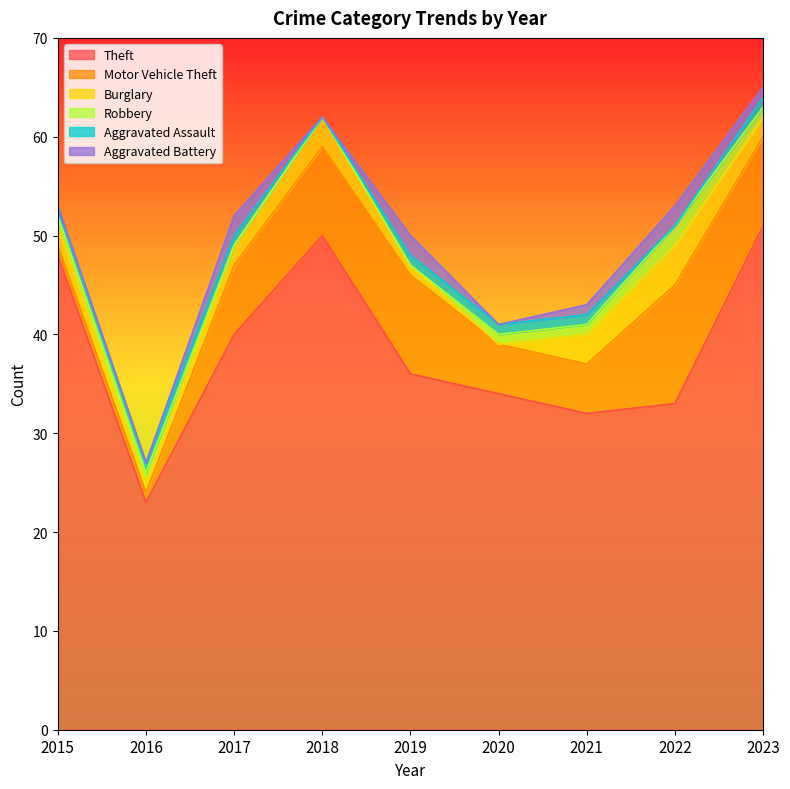

List the series in order of their peak value, highest first.

Theft, Motor Vehicle Theft, Burglary, Robbery, Aggravated Battery, Aggravated Assault